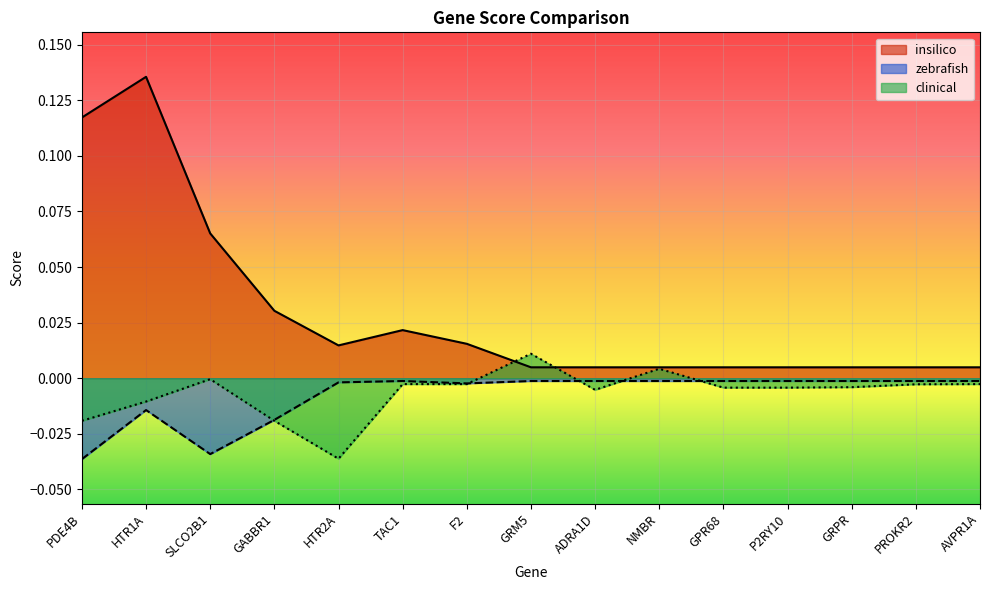

What is the total value across all series at PDE4B?

0.1